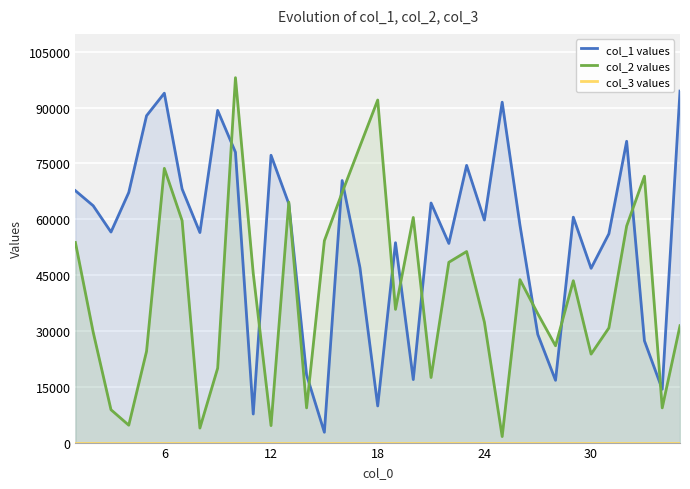

The value of col_1 values at 18 is 9841. True or false?

True